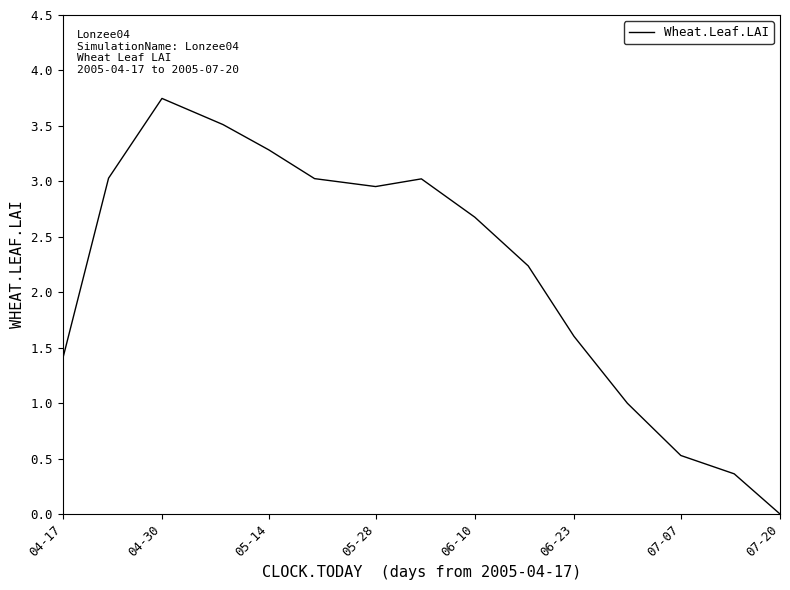

At which category does the data reach its first local valley?

05-28